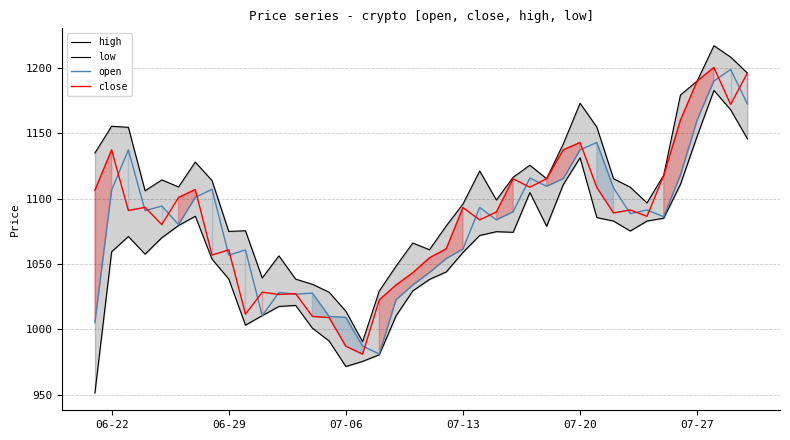

What is the smallest value displayed?

951.5